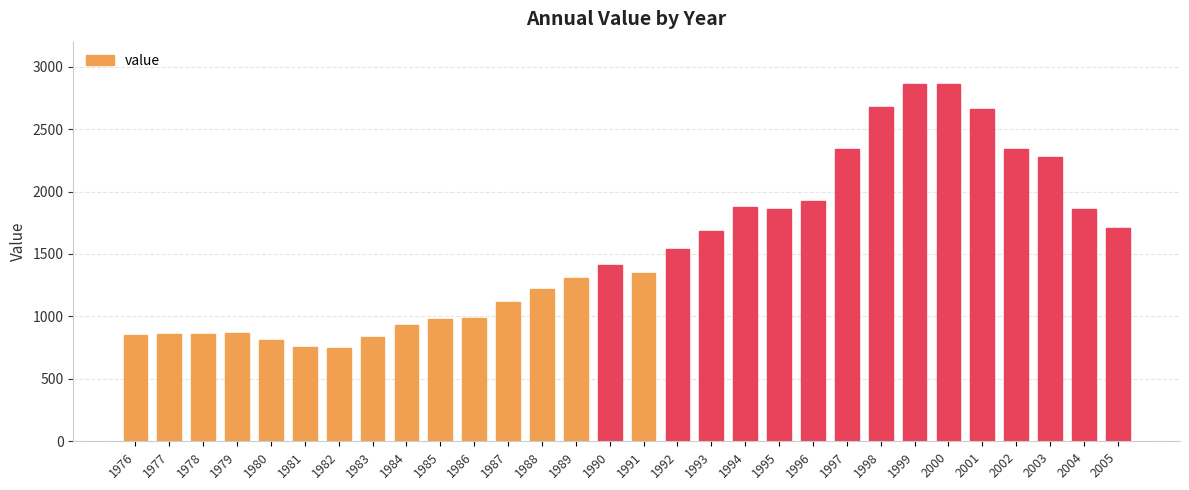

What is the change in value from 1983 to 2002?

+1511